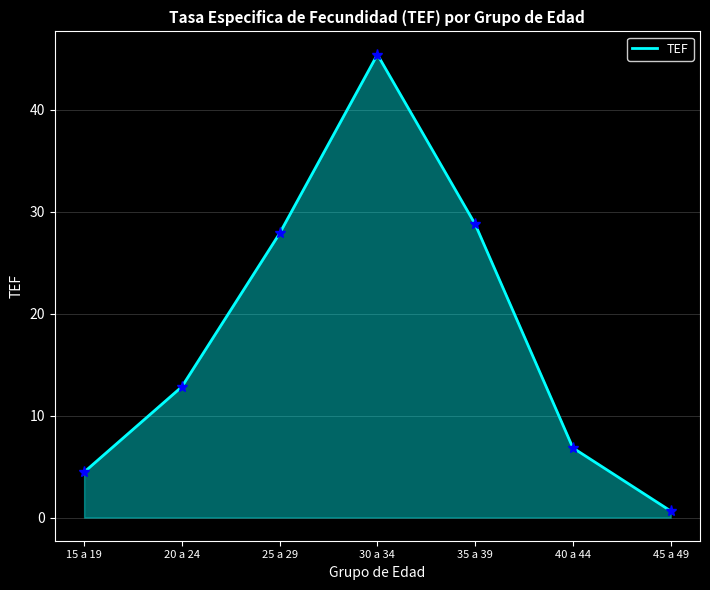

What is the maximum value shown in the chart?

45.4